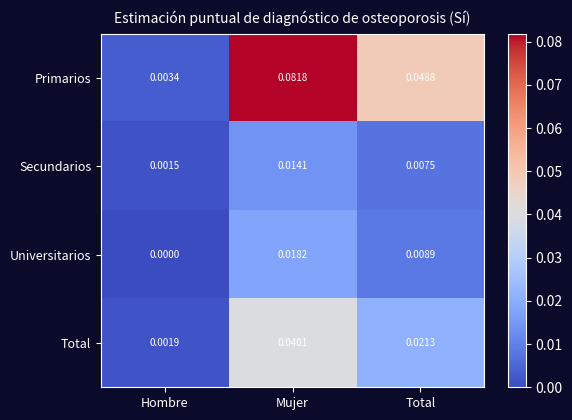

Rank the series by their maximum value, from lowest to highest.

Secundarios, Universitarios, Total, Primarios